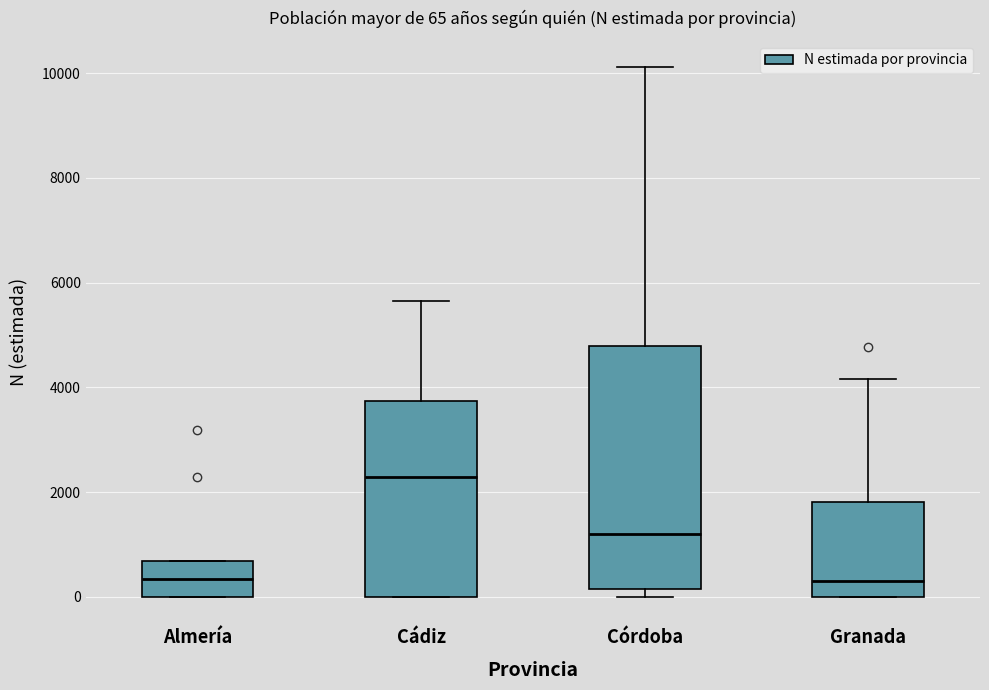

Comparing the boxes themselves (not the whiskers), which one is the tallest?

Córdoba